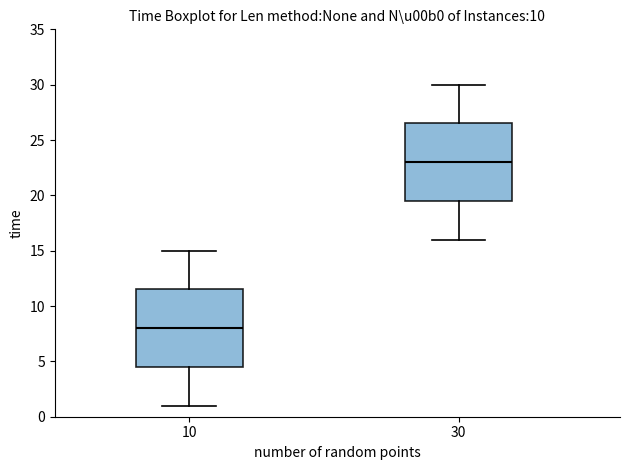

Reading left to right, read every box against the y-axis: the position of its median line, the range the box covers, and the ends of its whiskers. The values are not printed on the chart, so give them approximately, as read against the axis.

10: median 8.0, box 4.5 to 11.5, whiskers 1.0 to 15.0
30: median 23.0, box 19.5 to 26.5, whiskers 16.0 to 30.0